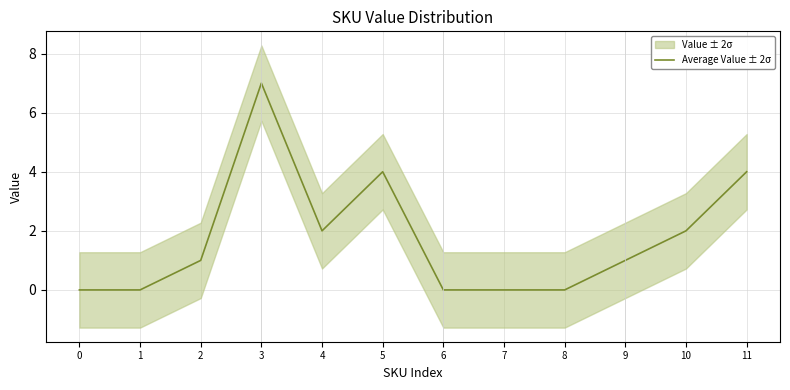

At which label is the value closest to 3?

4